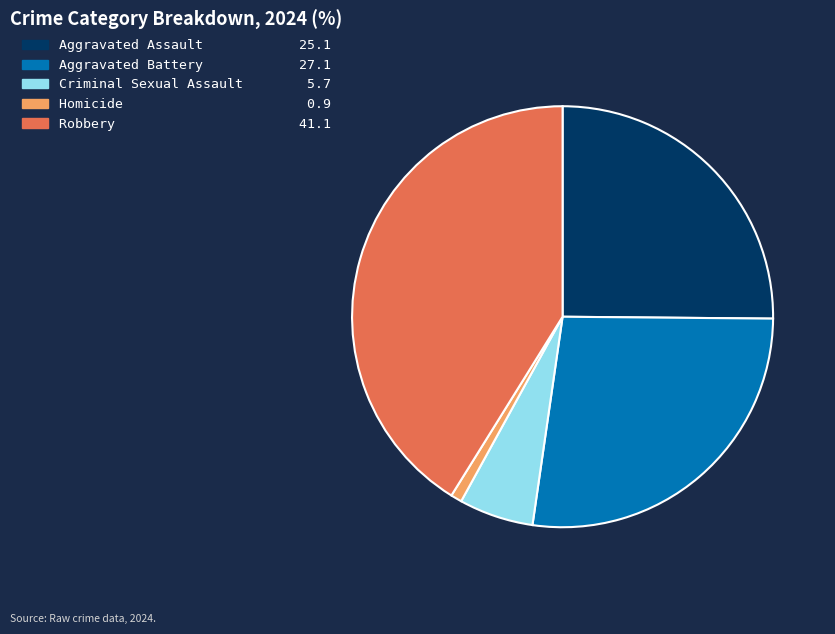

The Homicide slice represents 1% of the pie. True or false?

True